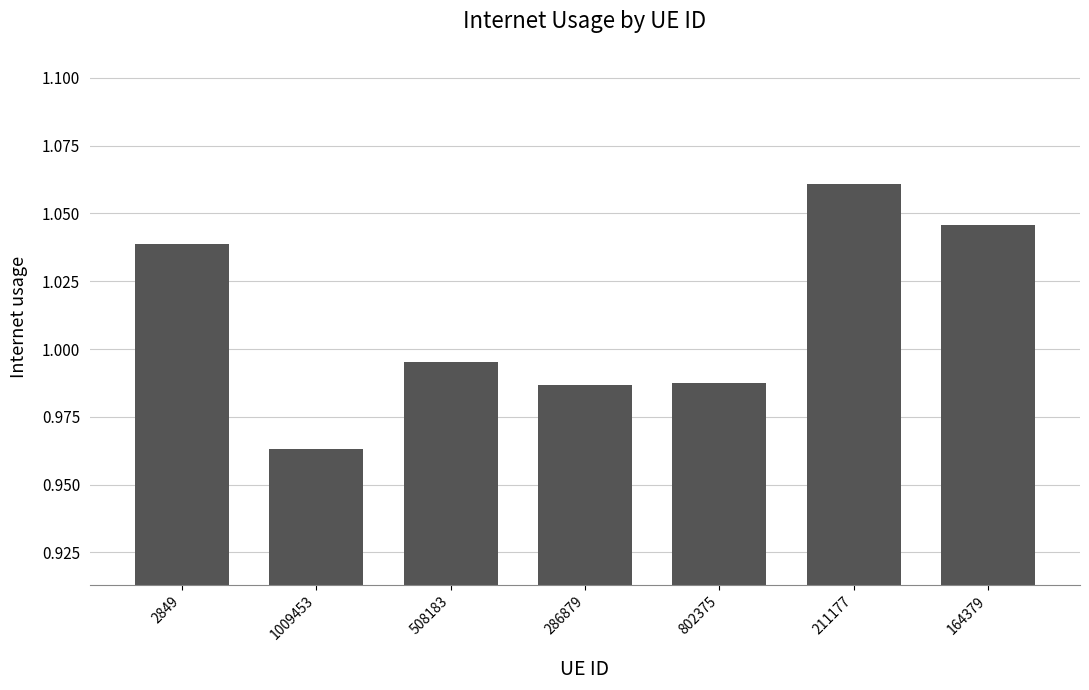

Which category has the lowest value across all series?

1009453